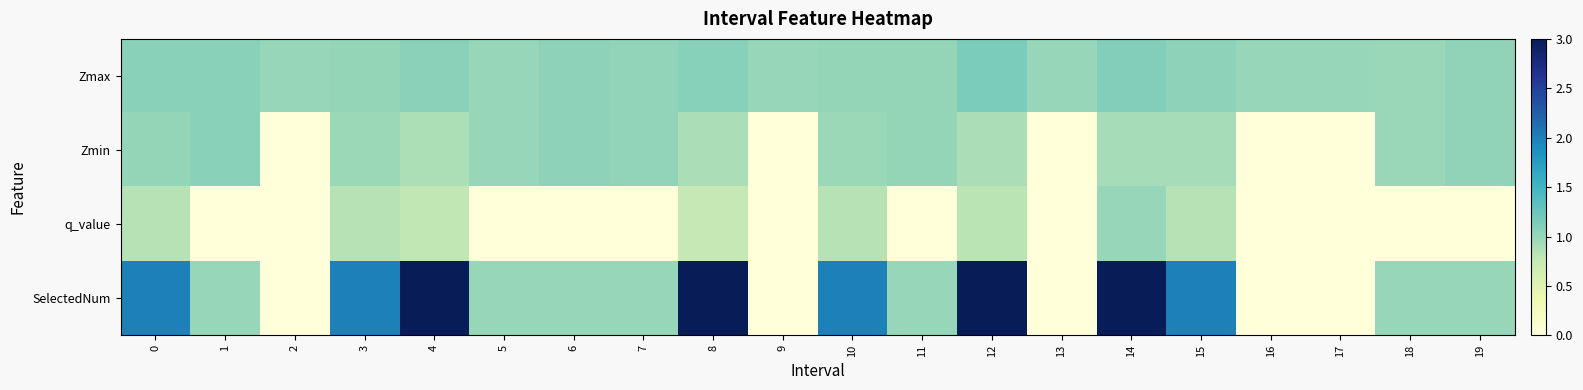

Reading left to right, what are all the values shown in this chart?

Zmax: 0=1.1	1=1.1	2=1.0	3=1.0	4=1.1	5=1.0	6=1.1	7=1.0	8=1.1	9=1.0	10=1.0	11=1.0	12=1.1	13=1.0	14=1.1	15=1.0	16=1.0	17=1.0	18=1.0	19=1.0
Zmin: 0=1.0	1=1.1	2=0.0	3=1.0	4=0.9	5=1.0	6=1.1	7=1.0	8=0.9	9=0.0	10=1.0	11=1.0	12=0.9	13=0.0	14=0.9	15=0.9	16=0.0	17=0.0	18=1.0	19=1.0
q_value: 0=0.8	1=-0.0	2=0.0	3=0.8	4=0.8	5=-0.0	6=-0.0	7=-0.0	8=0.8	9=0.0	10=0.8	11=-0.0	12=0.8	13=0.0	14=1.0	15=0.8	16=0.0	17=0.0	18=-0.0	19=-0.0
SelectedNum: 0=2.0	1=1.0	2=0.0	3=2.0	4=3.0	5=1.0	6=1.0	7=1.0	8=3.0	9=0.0	10=2.0	11=1.0	12=3.0	13=0.0	14=3.0	15=2.0	16=0.0	17=0.0	18=1.0	19=1.0